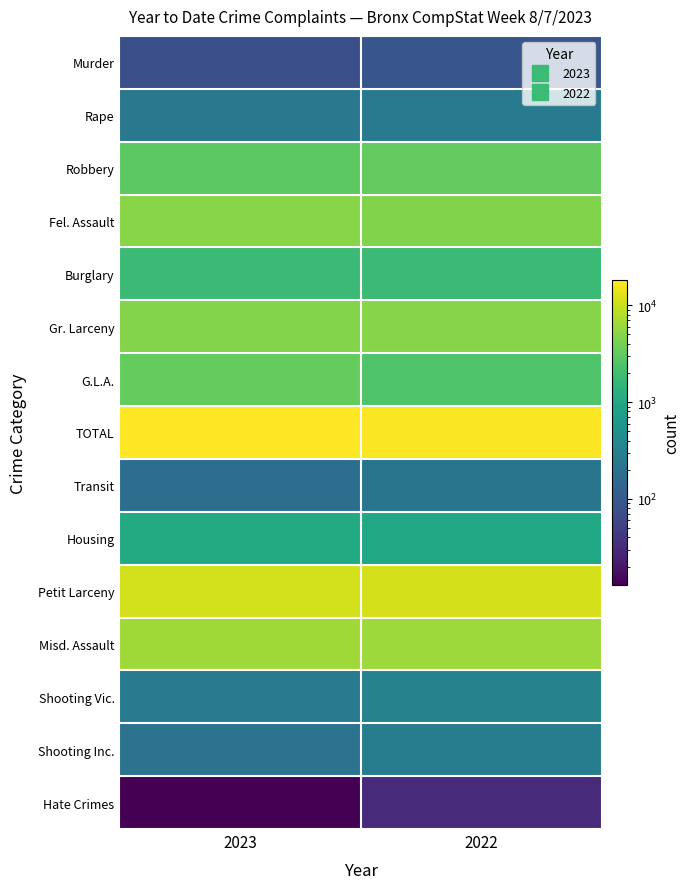

How many data points does each series have?

2